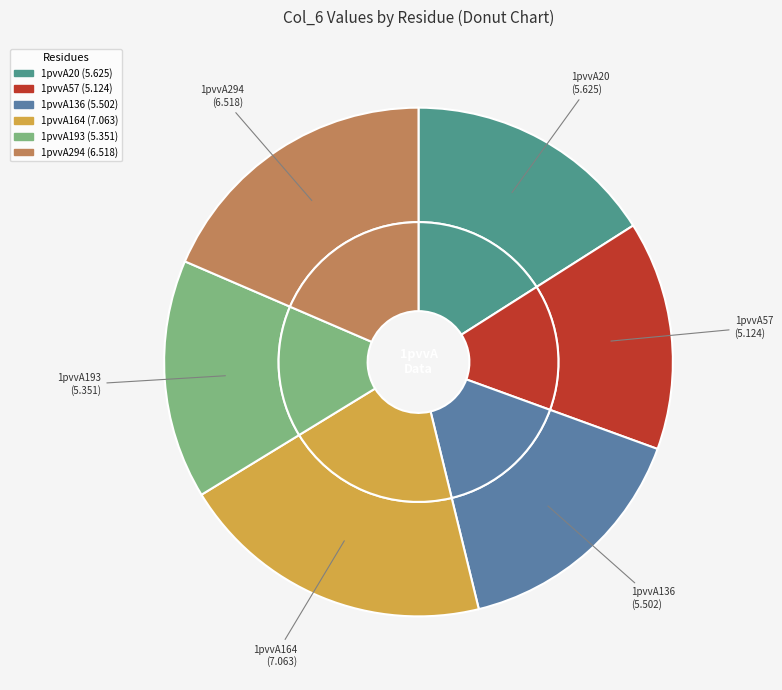

To the nearest percent, what is the combined percentage of 1pvvA164 and 1pvvA294?

39%